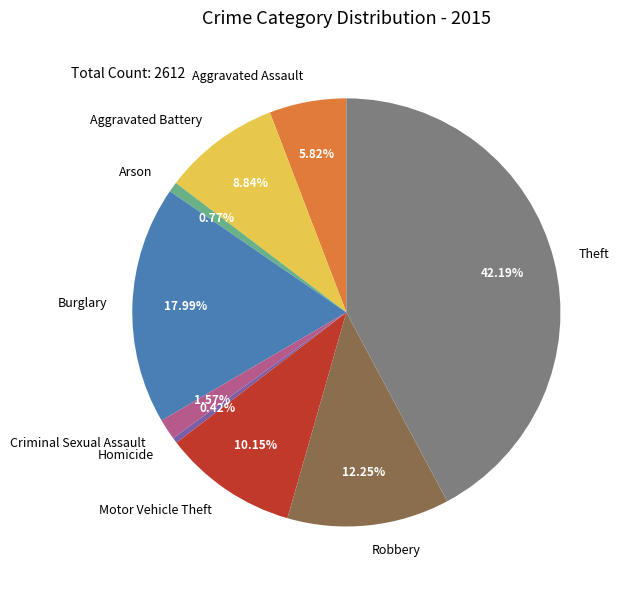

What percentage do Aggravated Battery and Theft together represent?

51.0%